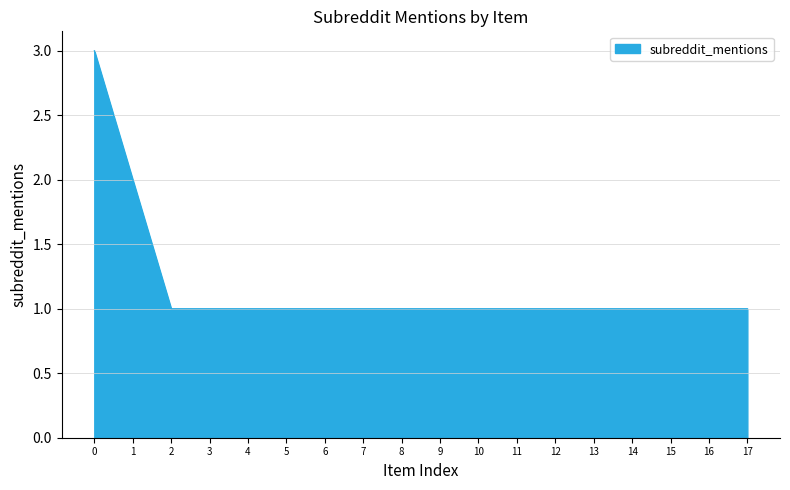

The value at 7 is 0. True or false?

False